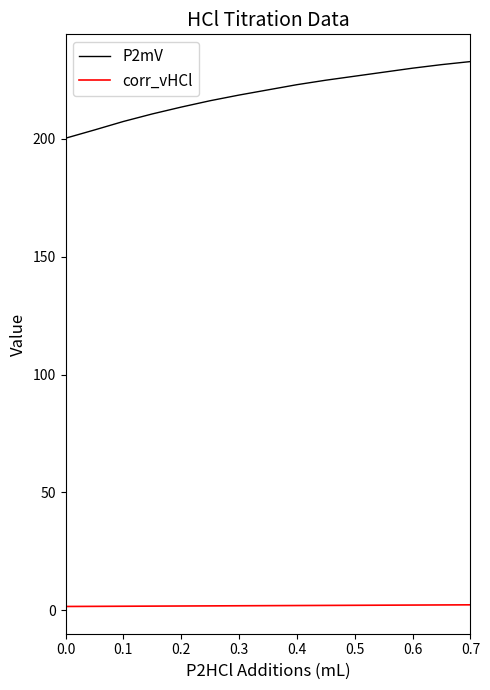

What is the maximum value shown in the chart?

232.7